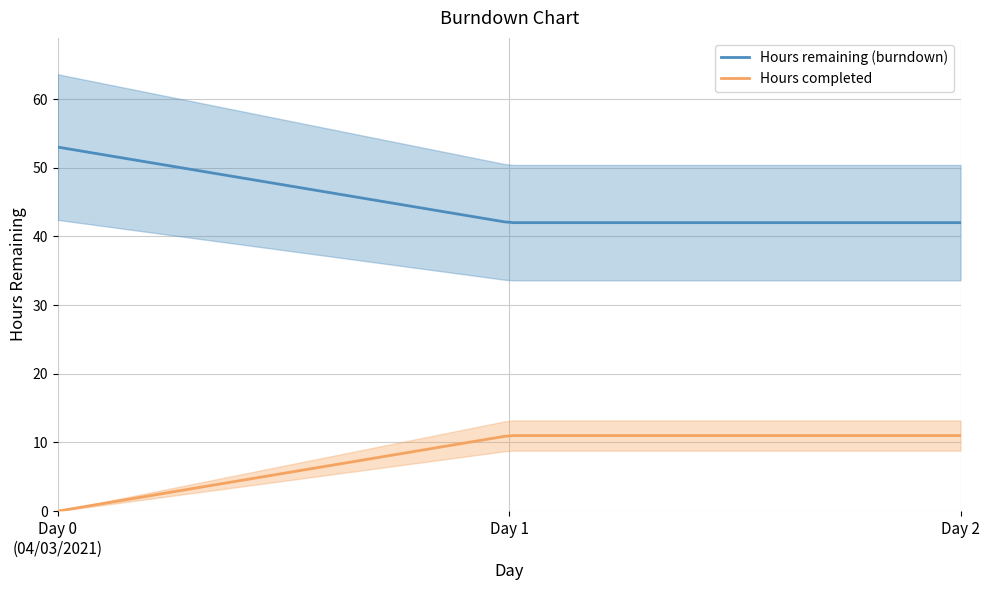

True or false: Hours remaining (burndown) and Hours completed cross at least once.

False